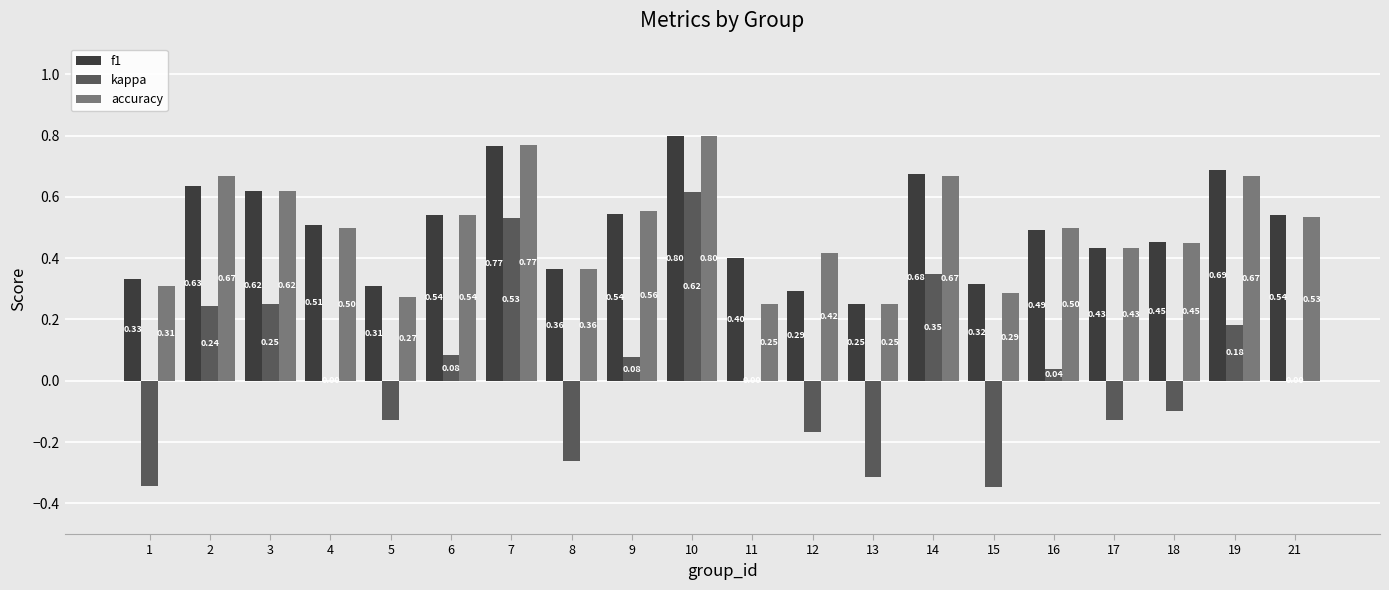

Is the value of accuracy at 5 greater than the value of kappa at 4?

Yes